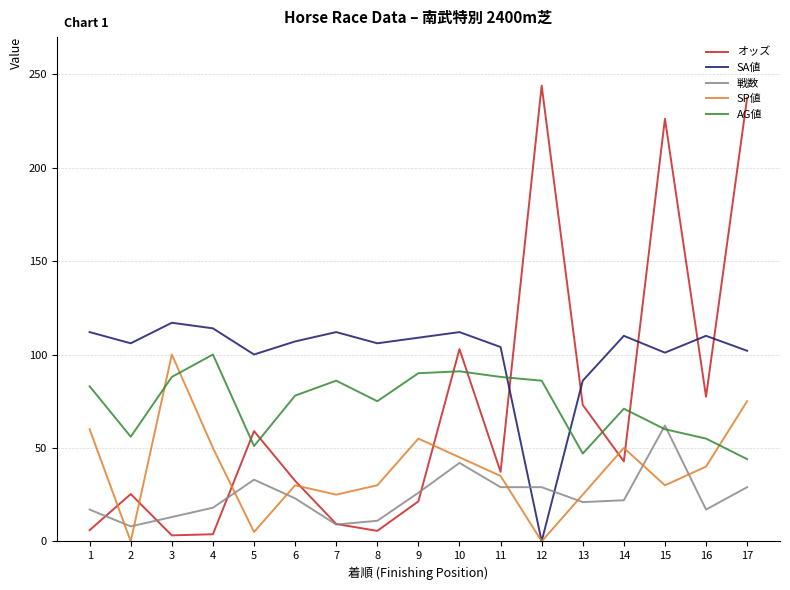

The SA値 series shows 40.6 at 11. True or false?

False